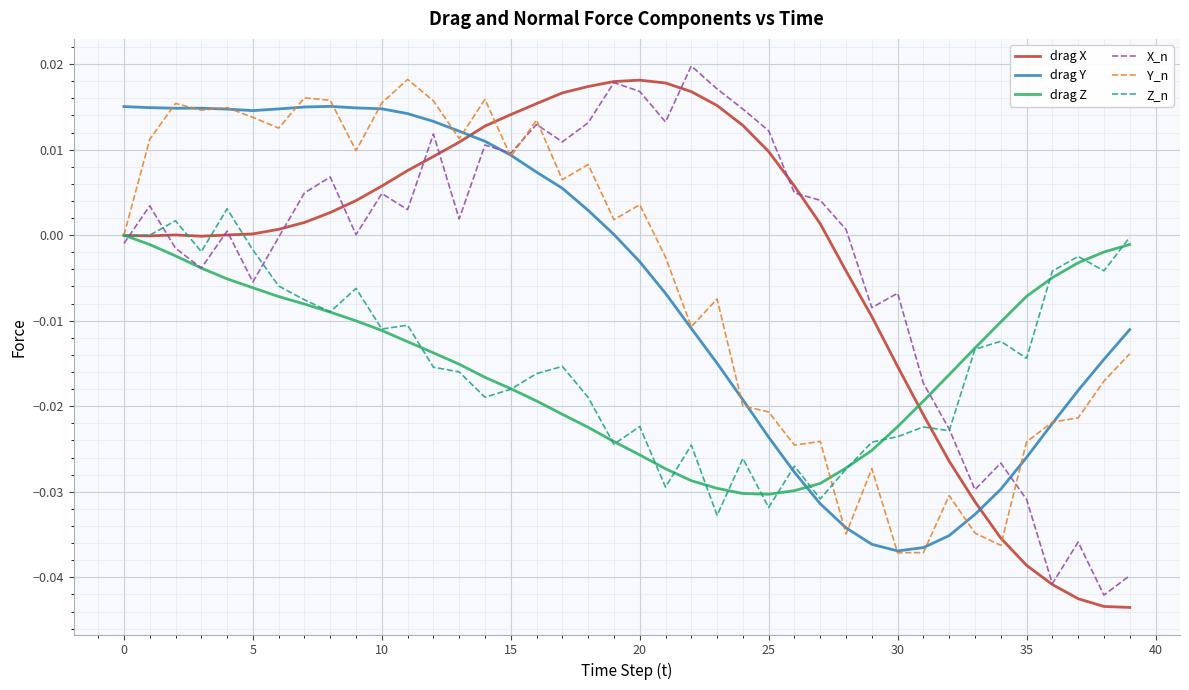

True or false: drag Z and drag Y cross at least once.

True